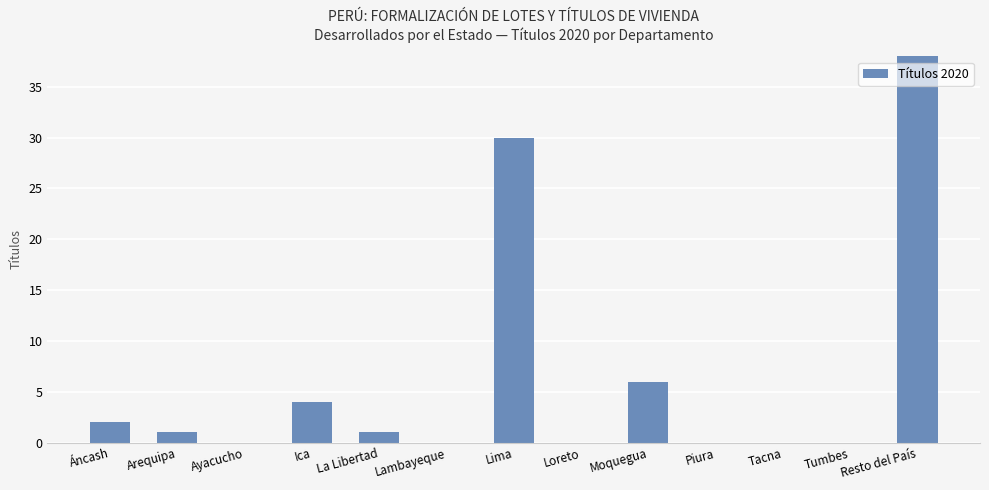

Count the number of values greater than 1.

5